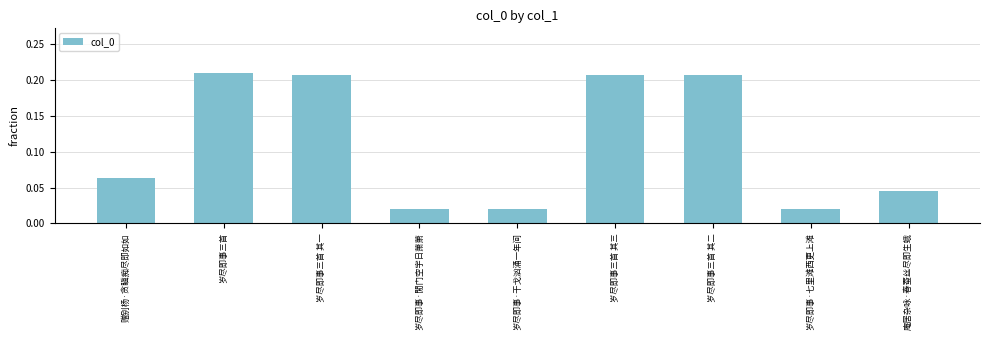

Does the chart contain stacked bars?

No